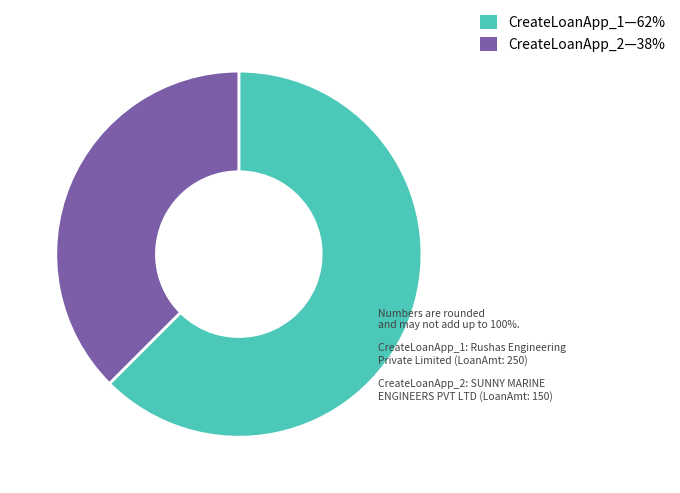

Is there any slice that represents more than half of the pie?

Yes